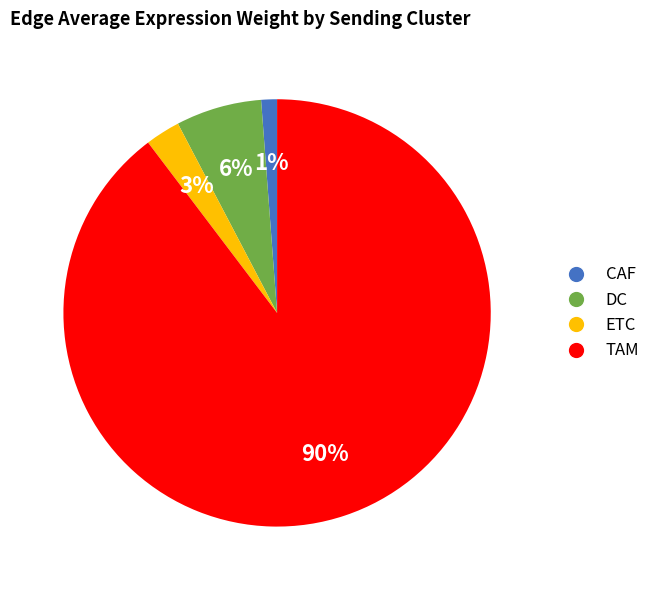

Which category has the smallest portion of the pie?

CAF